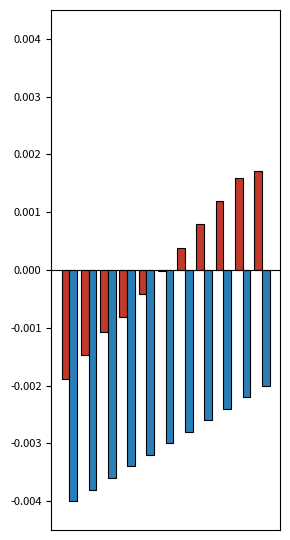

How many categories are shown in the chart?

11